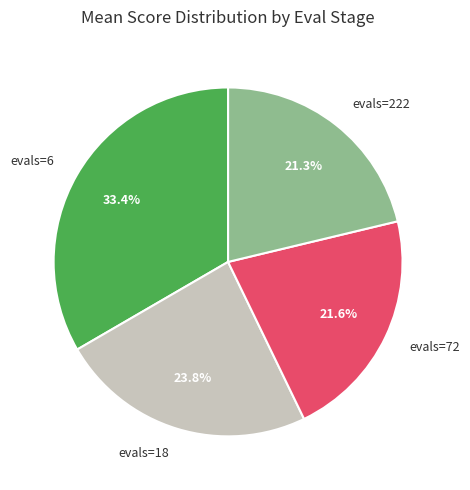

To the nearest percent, what is the difference between the largest and smallest slice percentages?

12%